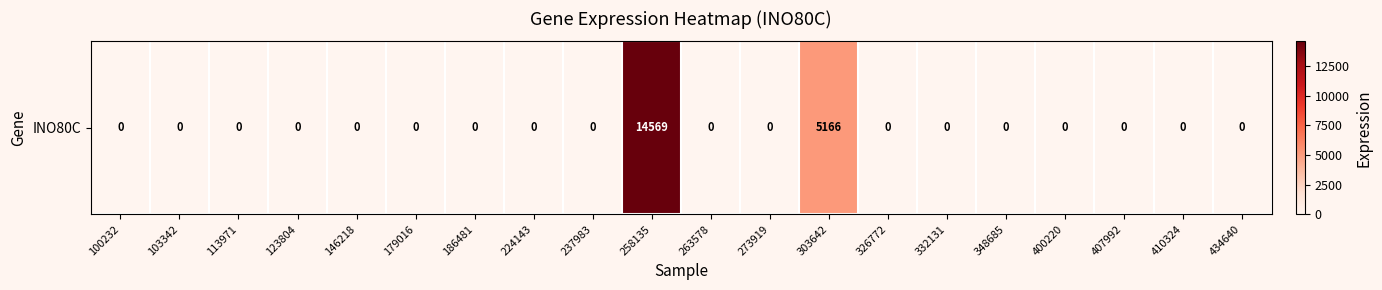

Where is the data nearest to the value 7284?

303642